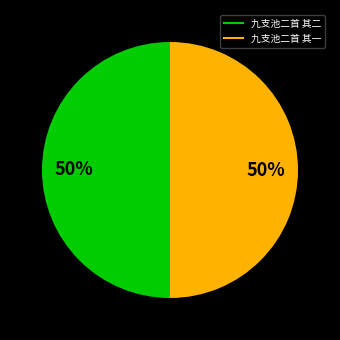

To the nearest percent, what portion does 九支池二首 其二 represent?

50%